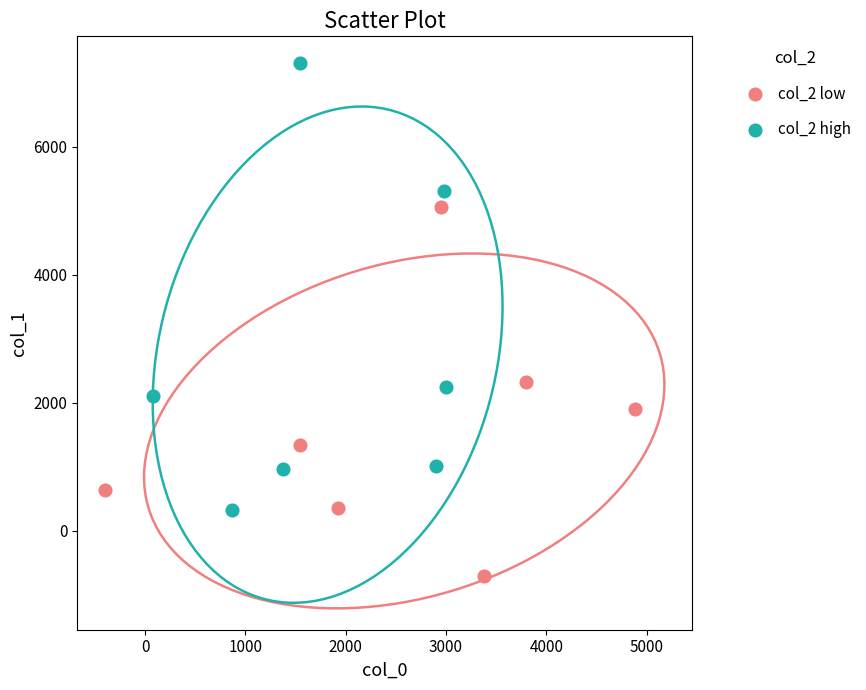

Which series has the largest Y range (max minus min)?

col_2 high